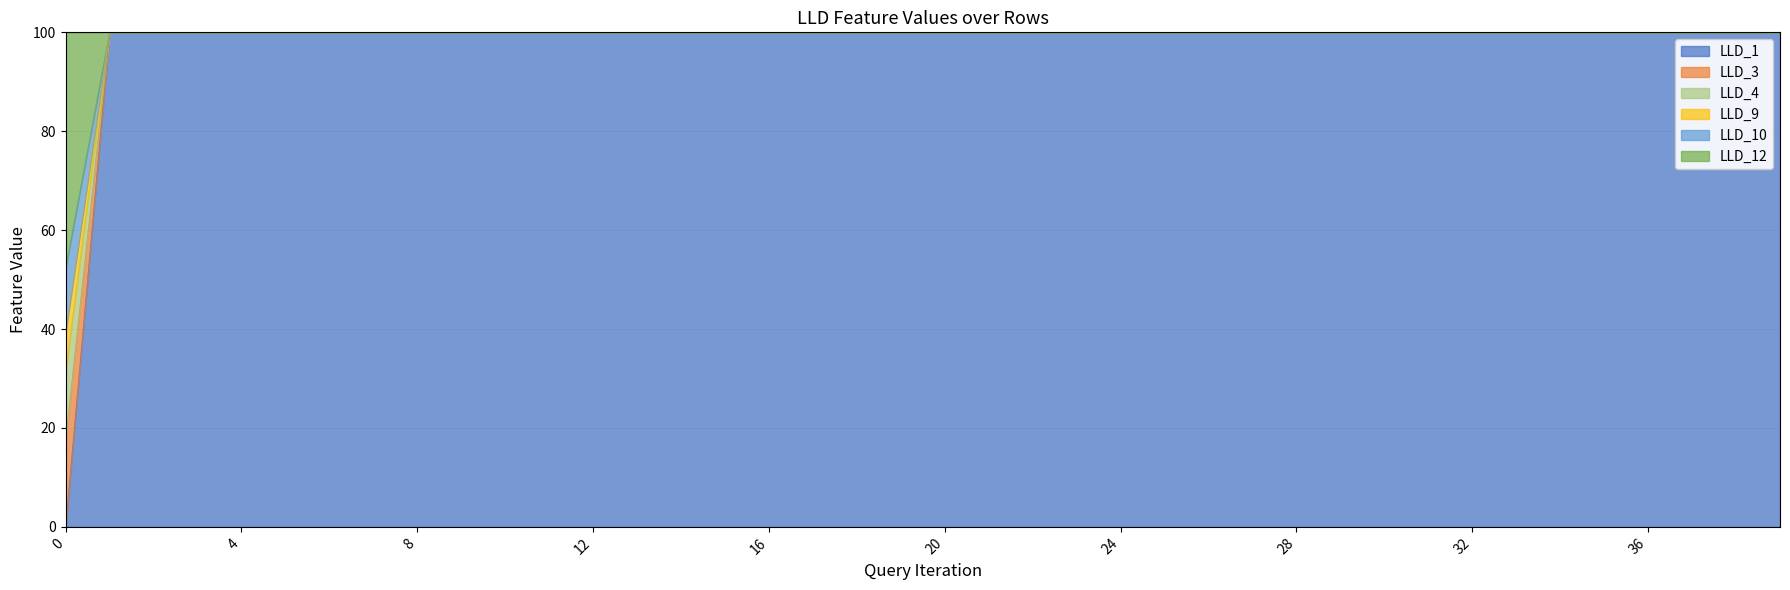

Which series changed the most between 18 and 31?

LLD_3